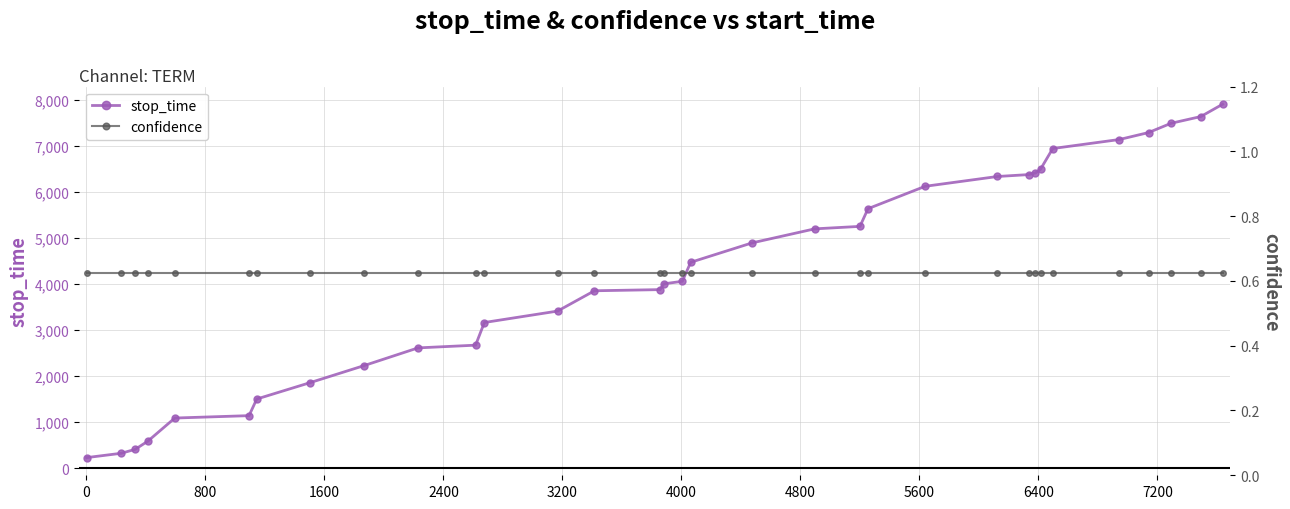

What is the value of the confidence point at the 18th from the left?

0.6